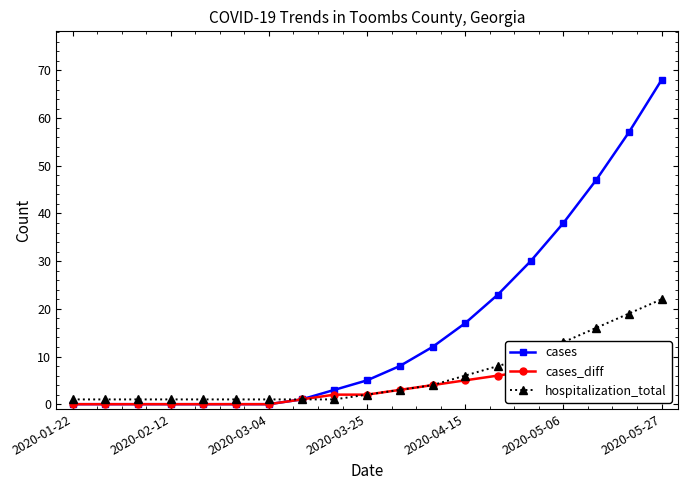

At which label does cases reach its peak?

2020-05-27